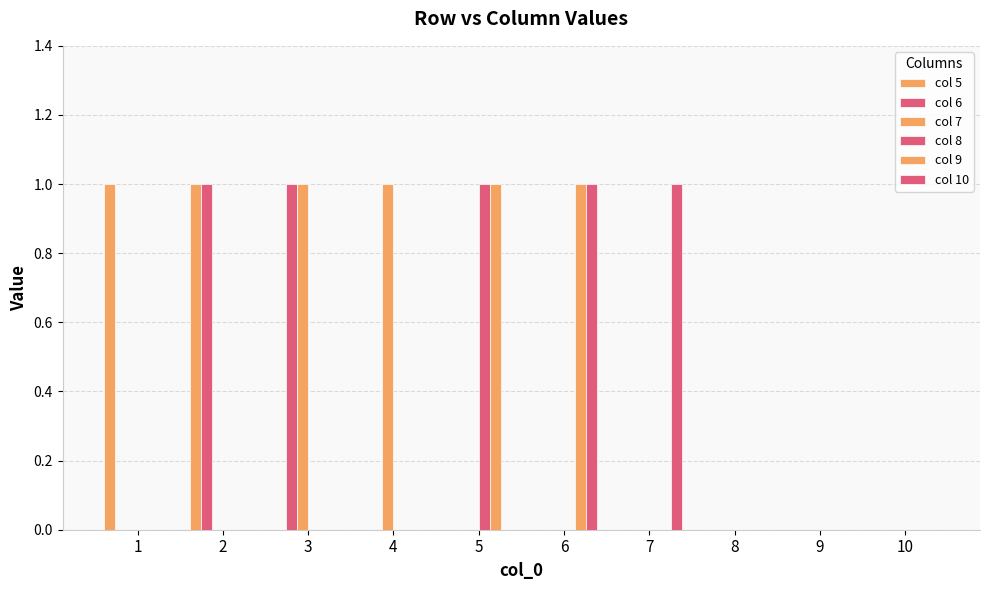

Count the number of data series in this chart.

6